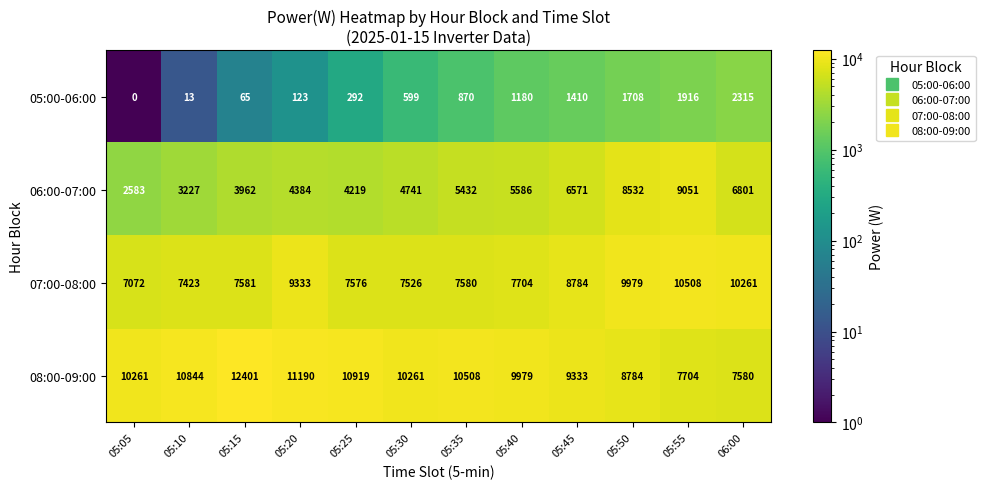

Read the 08:00-09:00 value at 05:30.

10261